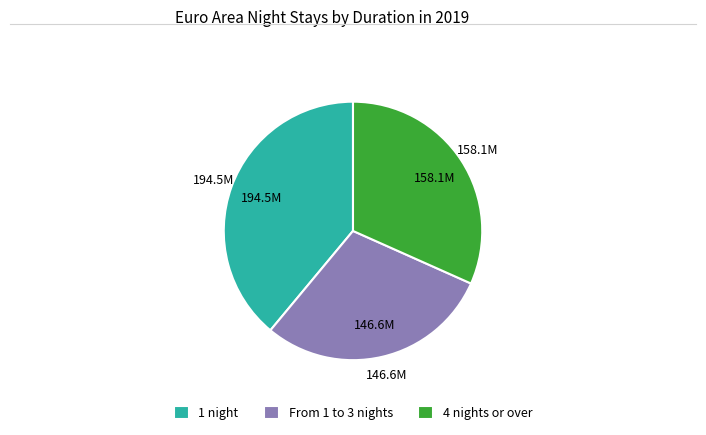

How many slices are in this pie chart?

3